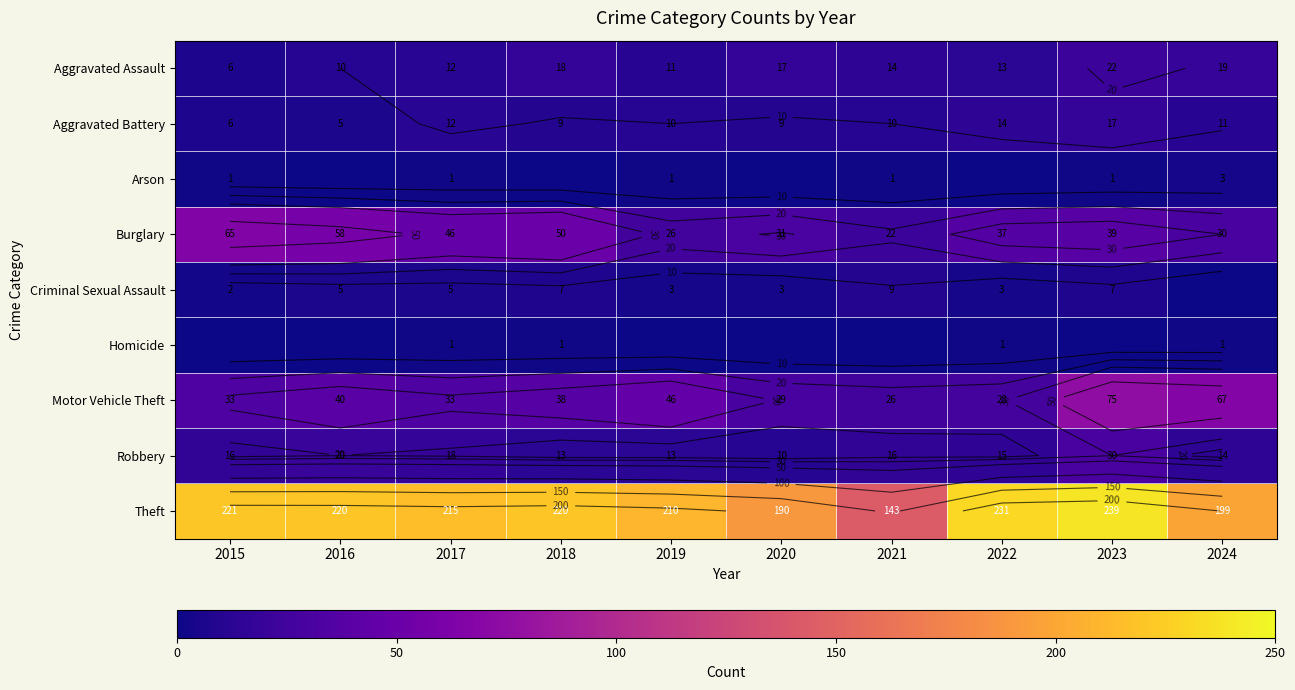

What is the difference between the highest and lowest values at 2024?

199